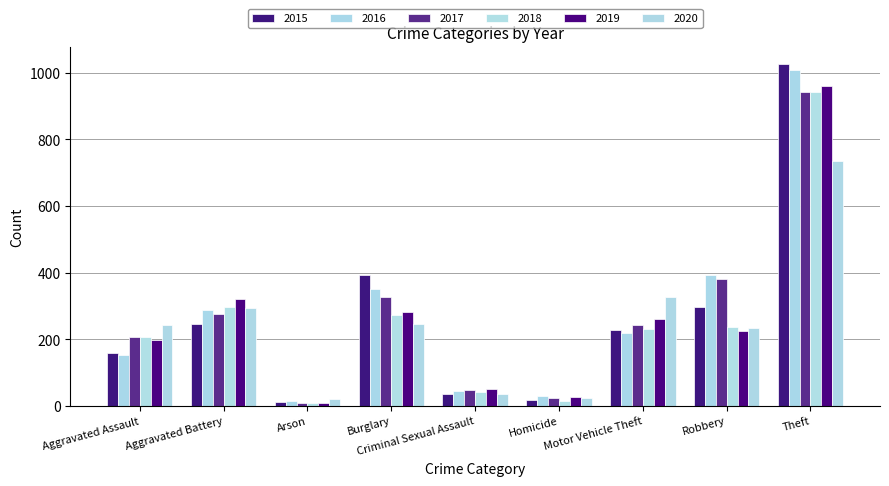

What is the label of the 5th bar from the right?

Criminal Sexual Assault